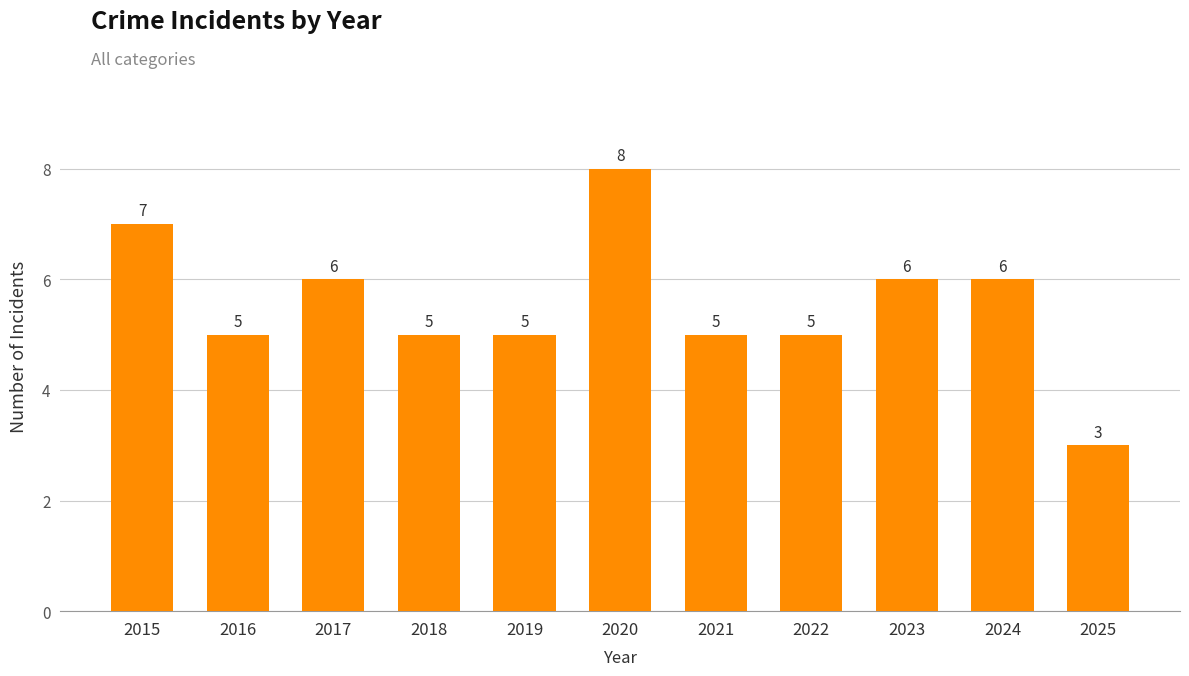

The value at 2016 is 1. True or false?

False